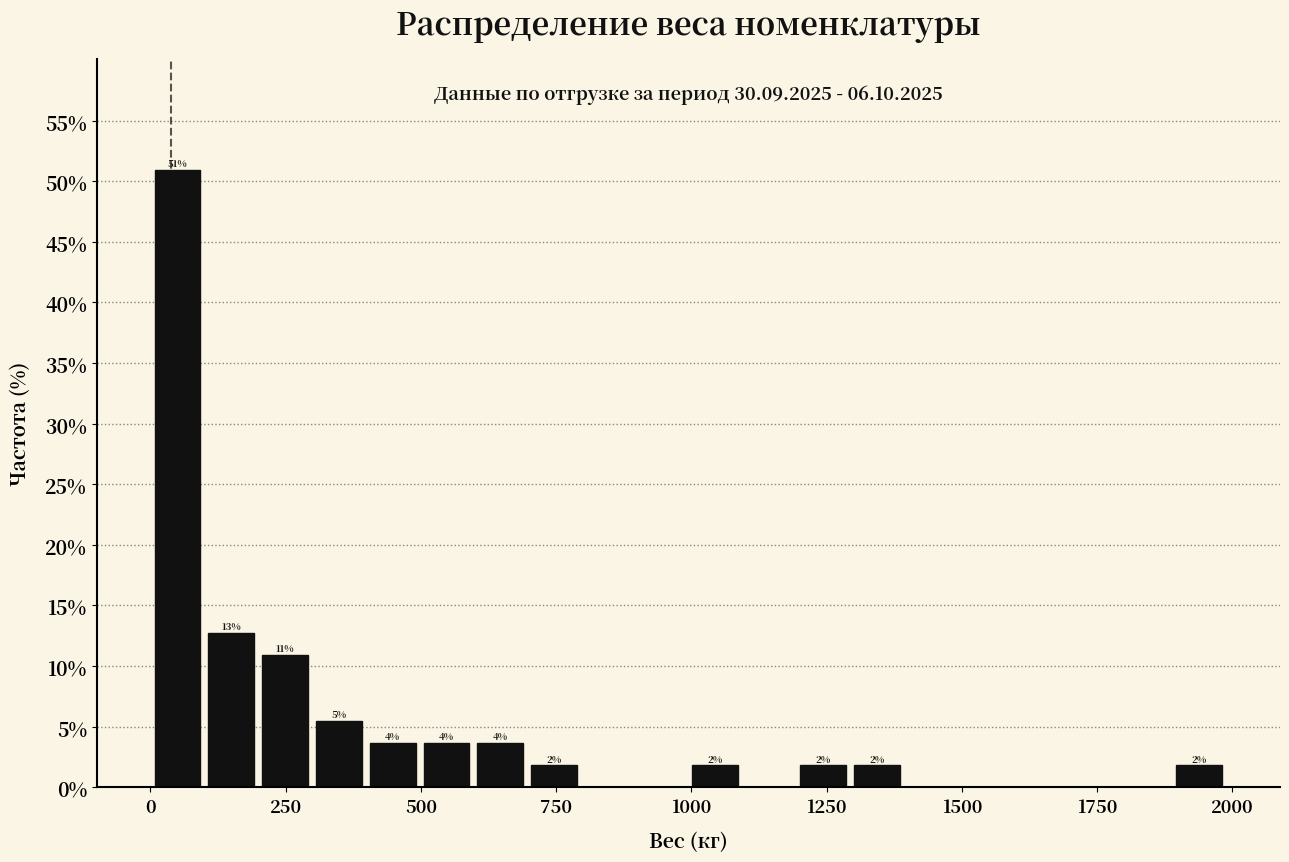

Read against the x-axis, roughly where is the centre of the tallest bar?

50